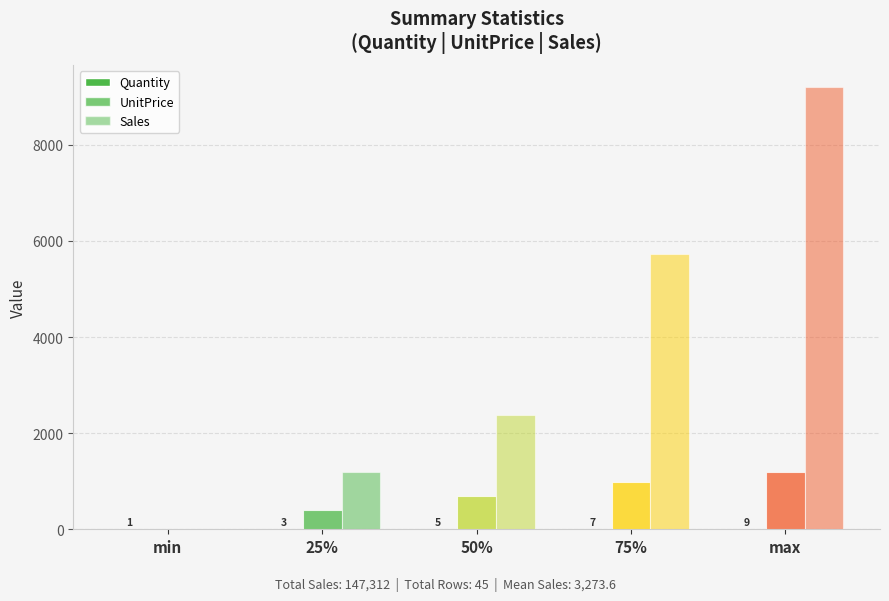

Is the value of Sales at max greater than the value of Quantity at 50%?

Yes